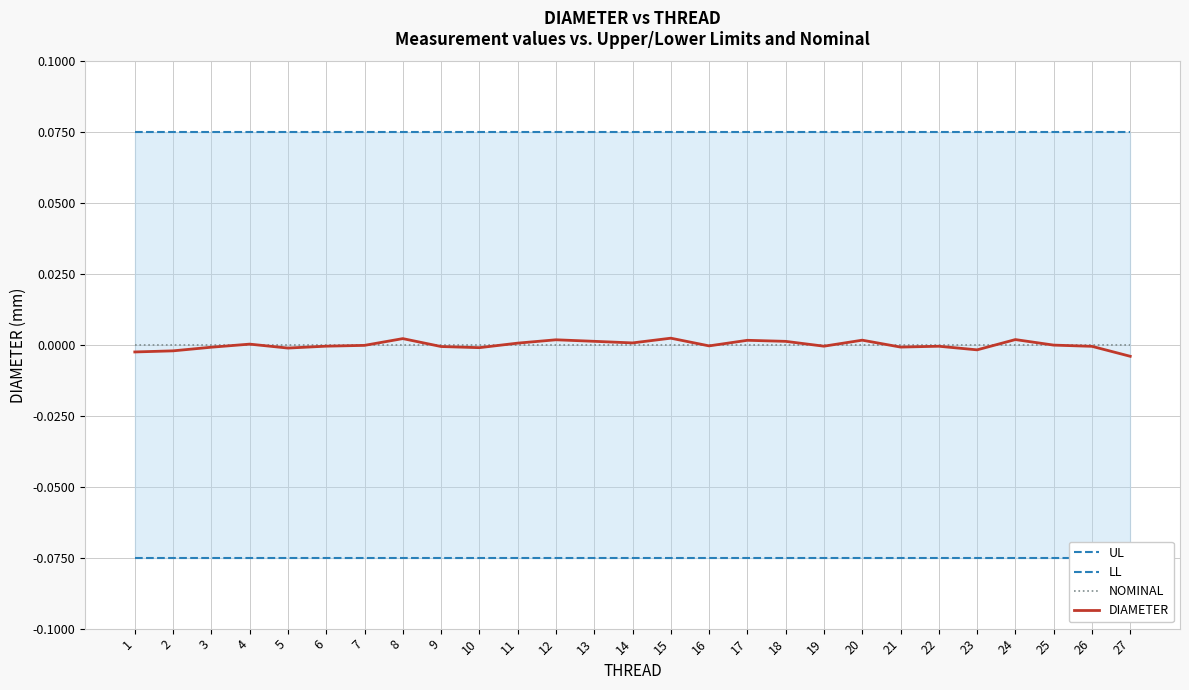

True or false: UL has more than 0 points higher than both neighbors.

False